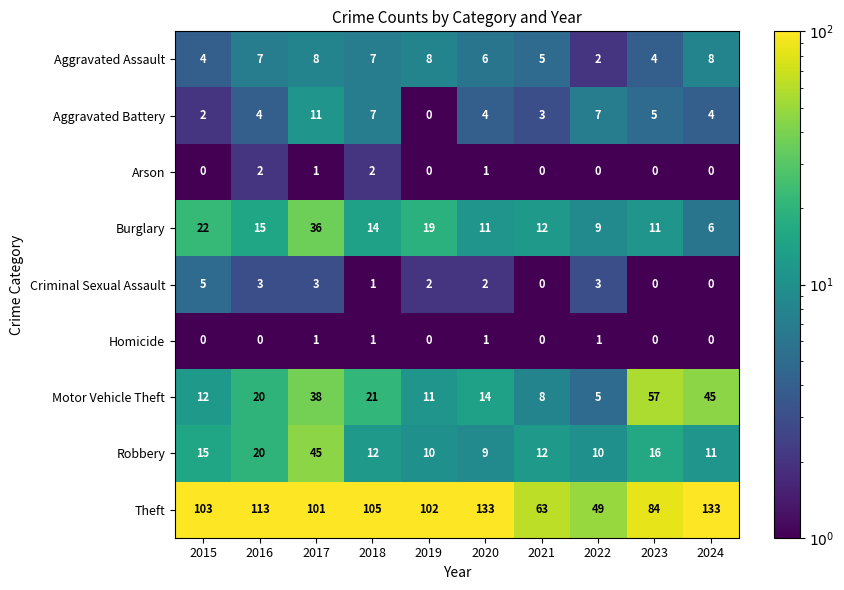

What is the spread (max minus min) of values at 2020?

132